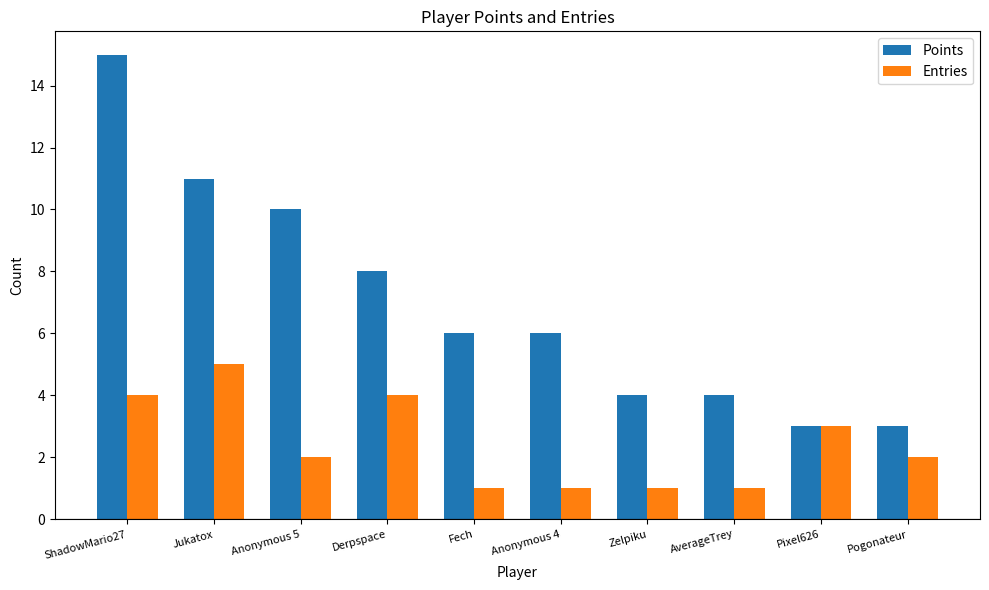

Reading left to right, extract all data points from this chart.

Points: ShadowMario27=15	Jukatox=11	Anonymous 5=10	Derpspace=8	Fech=6	Anonymous 4=6	Zelpiku=4	AverageTrey=4	Pixel626=3	Pogonateur=3
Entries: ShadowMario27=4	Jukatox=5	Anonymous 5=2	Derpspace=4	Fech=1	Anonymous 4=1	Zelpiku=1	AverageTrey=1	Pixel626=3	Pogonateur=2